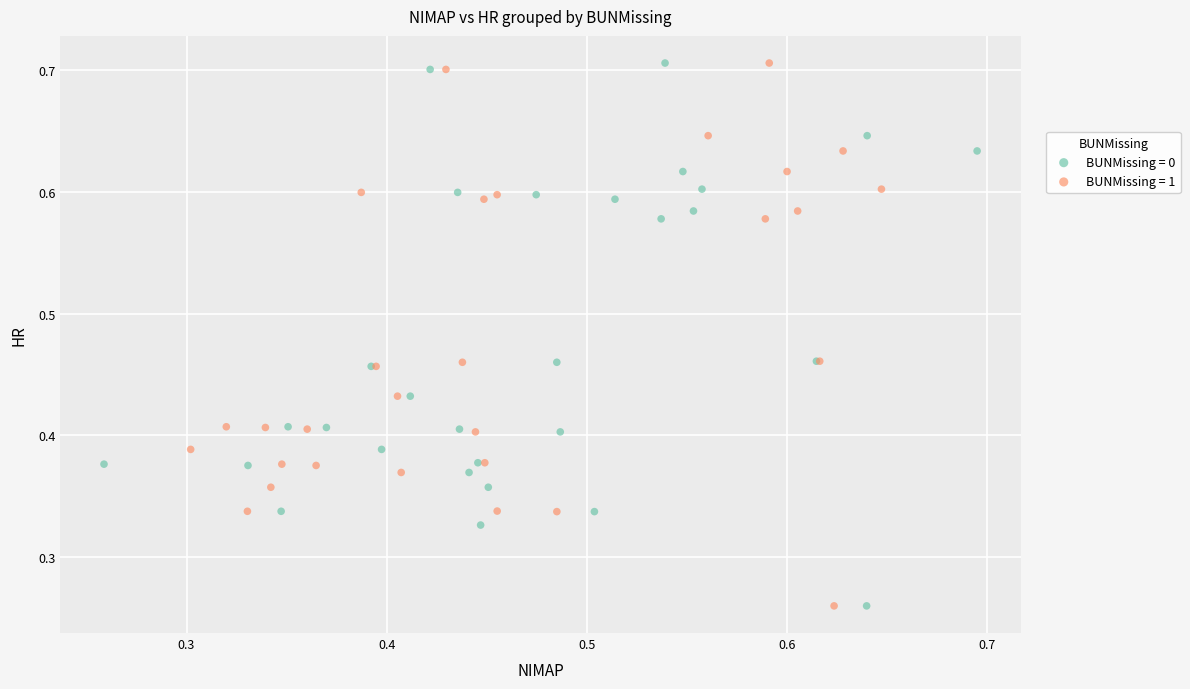

What are all the series names shown in the legend?

BUNMissing = 0, BUNMissing = 1